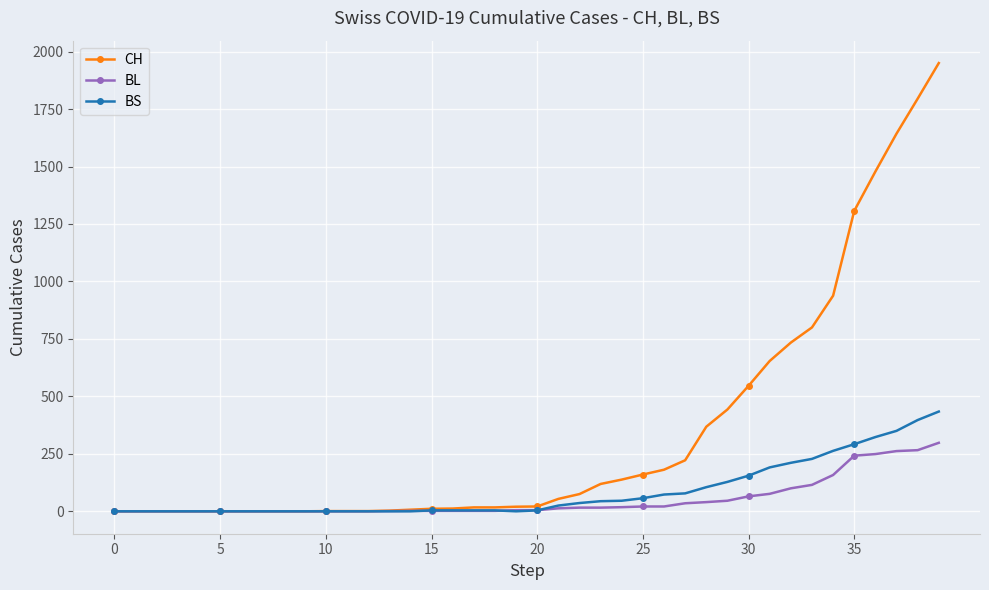

What is the highest value of the BL series?

298